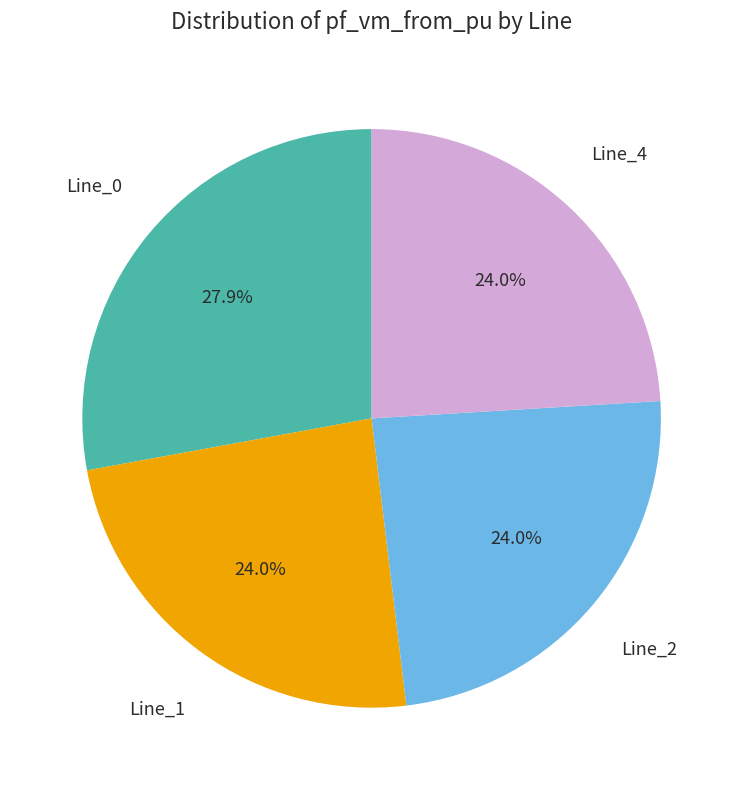

Count the number of slices in the pie.

4